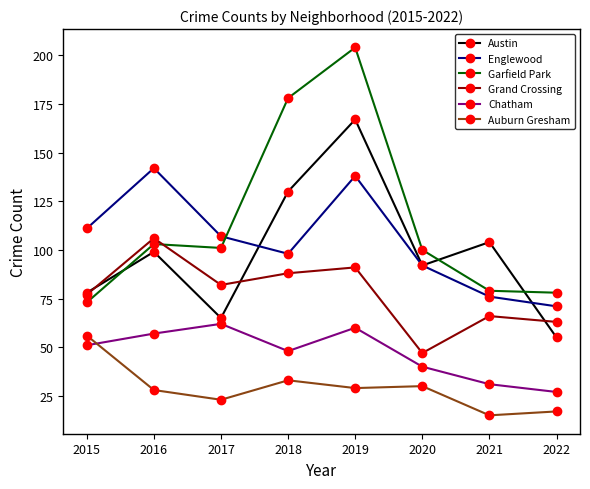

What is the difference between the maximum and minimum values in the Garfield Park series?

131